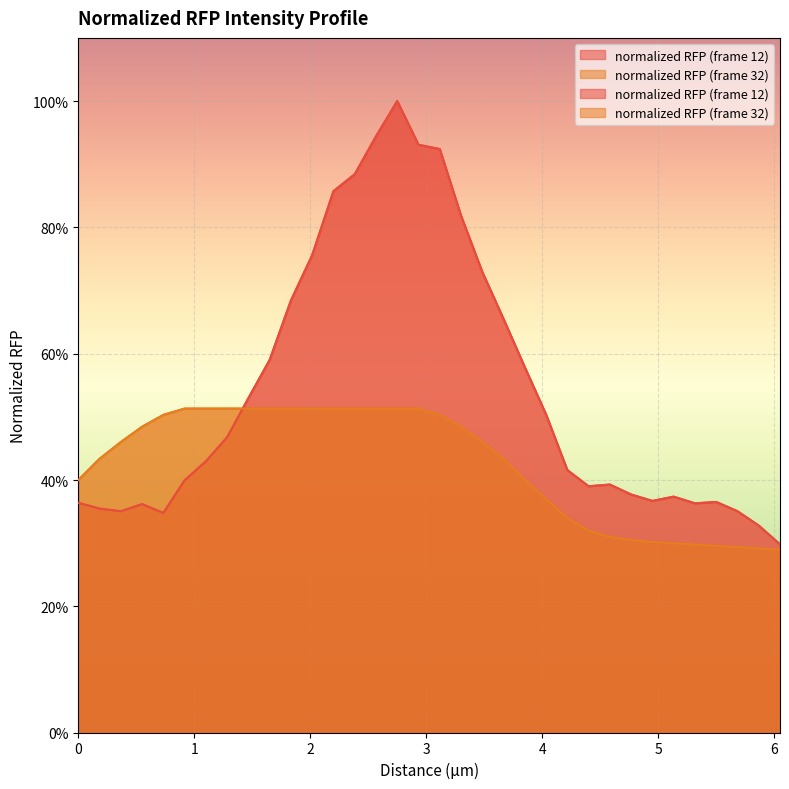

Is it true that normalized RFP (frame 12) equals 0.4 at 0.91672?

True